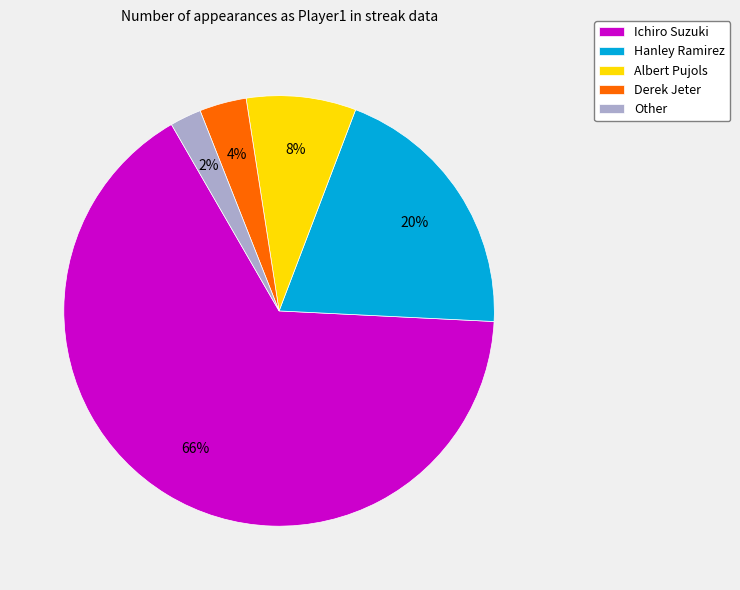

Count the number of slices in the pie.

5